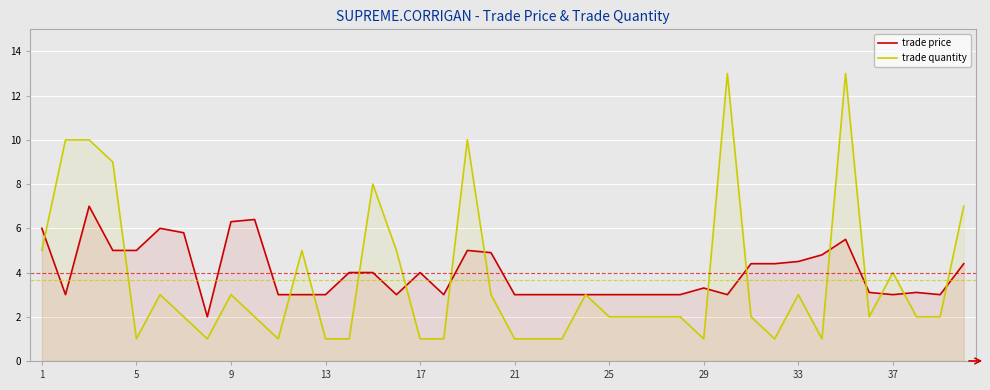

Reading left to right, what are all the values shown in this chart?

trade price: 6.0	3.0	7.0	5.0	5.0	6.0	5.8	2.0	6.3	6.4	3.0	3.0	3.0	4.0	4.0	3.0	4.0	3.0	5.0	4.9	3.0	3.0	3.0	3.0	3.0	3.0	3.0	3.0	3.3	3.0	4.4	4.4	4.5	4.8	5.5	3.1	3.0	3.1	3.0	4.4
trade quantity: 5.0	10.0	10.0	9.0	1.0	3.0	2.0	1.0	3.0	2.0	1.0	5.0	1.0	1.0	8.0	5.0	1.0	1.0	10.0	3.0	1.0	1.0	1.0	3.0	2.0	2.0	2.0	2.0	1.0	13.0	2.0	1.0	3.0	1.0	13.0	2.0	4.0	2.0	2.0	7.0